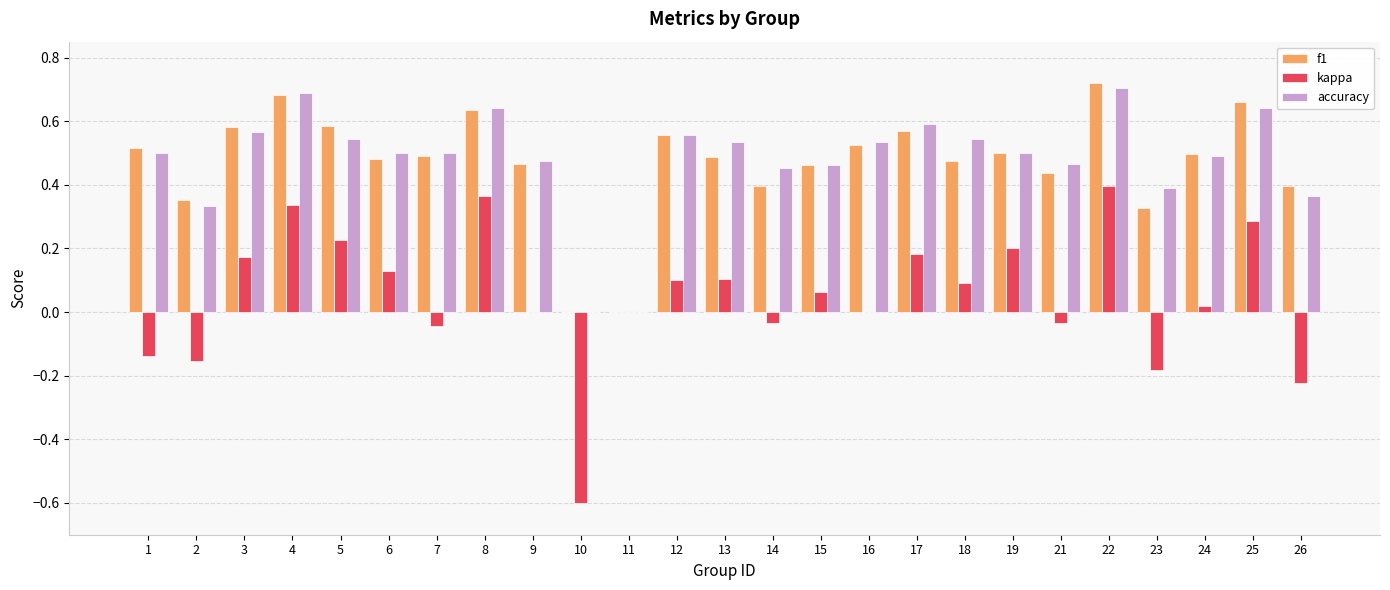

What is the sum of all kappa values?

1.3